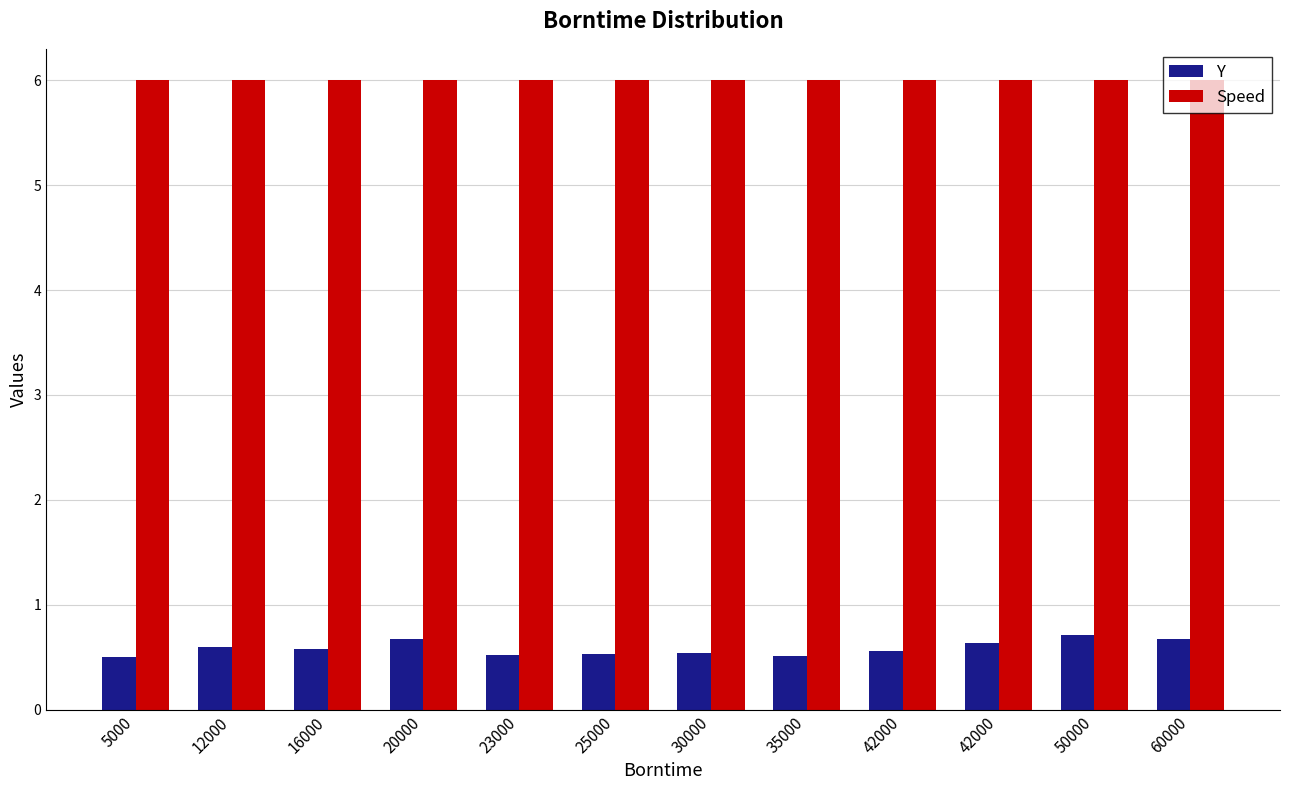

Which category has the lowest value in the Y series?

5000